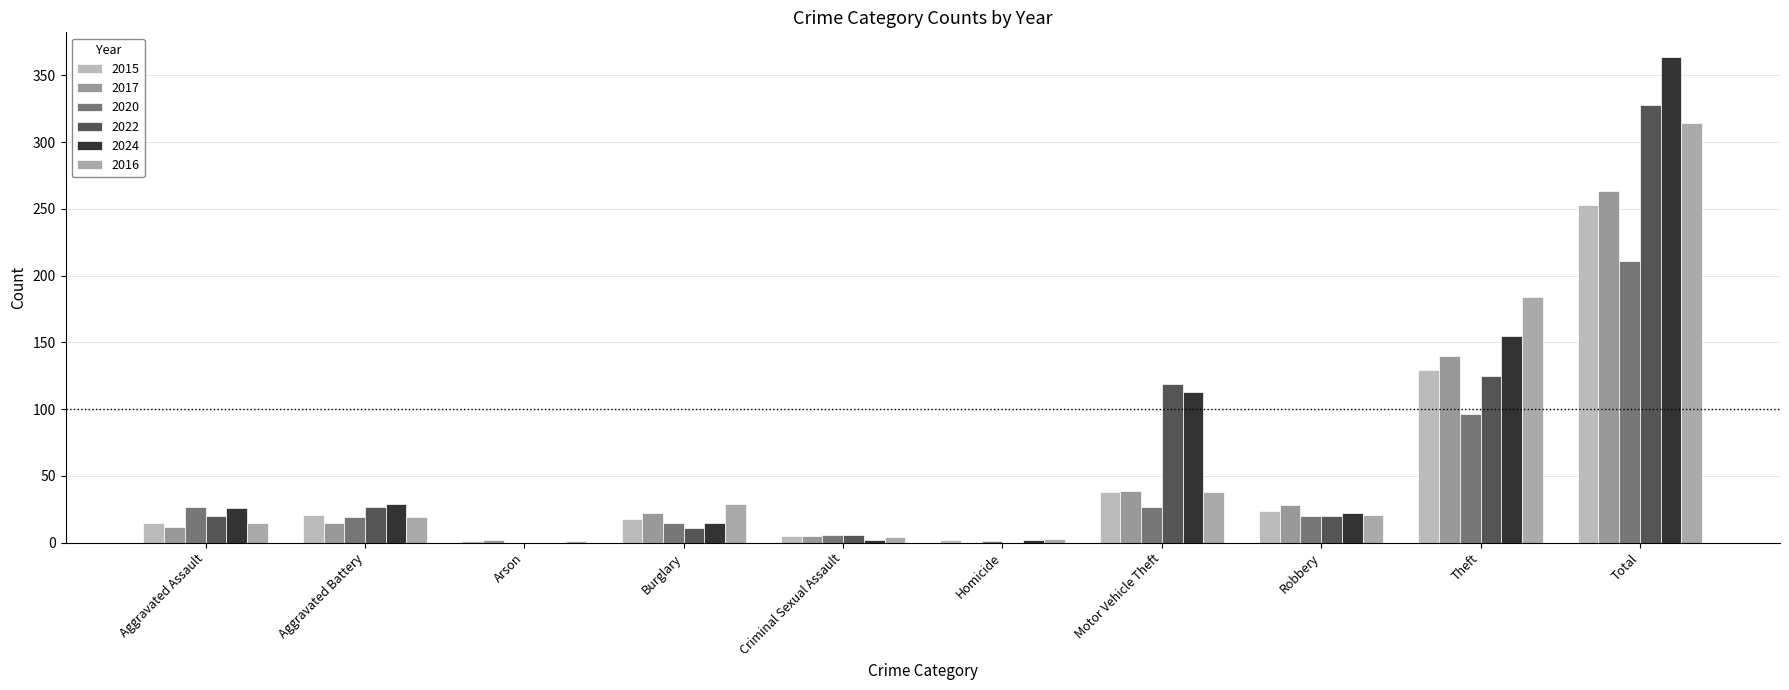

Reading left to right, list all the values displayed in this chart.

2015: 15	21	1	18	5	2	38	24	129	253
2017: 12	15	2	22	5	0	39	28	140	263
2020: 27	19	0	15	6	1	27	20	96	211
2022: 20	27	0	11	6	0	119	20	125	328
2024: 26	29	0	15	2	2	113	22	155	364
2016: 15	19	1	29	4	3	38	21	184	314